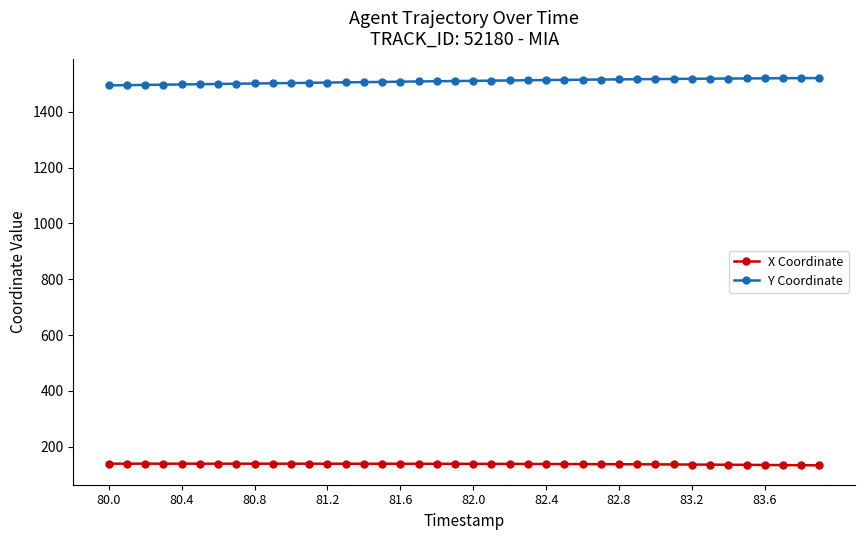

Rank the series by their maximum value, from highest to lowest.

Y Coordinate, X Coordinate